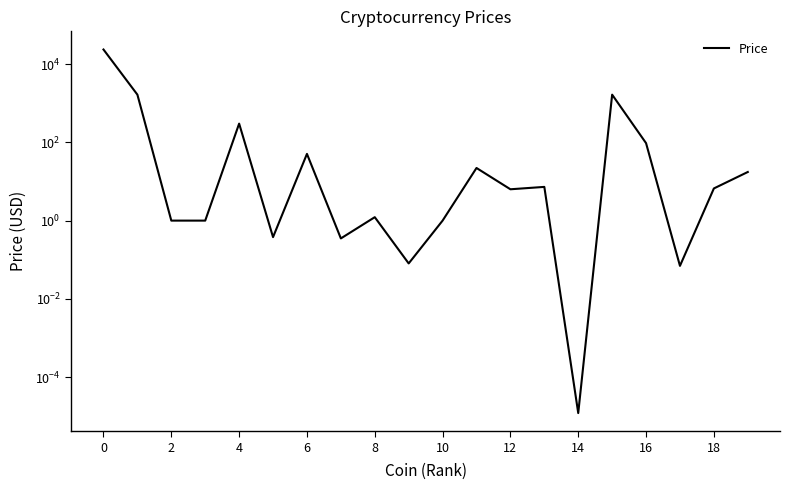

What is the change in value from 2 to 14?

-1650.4